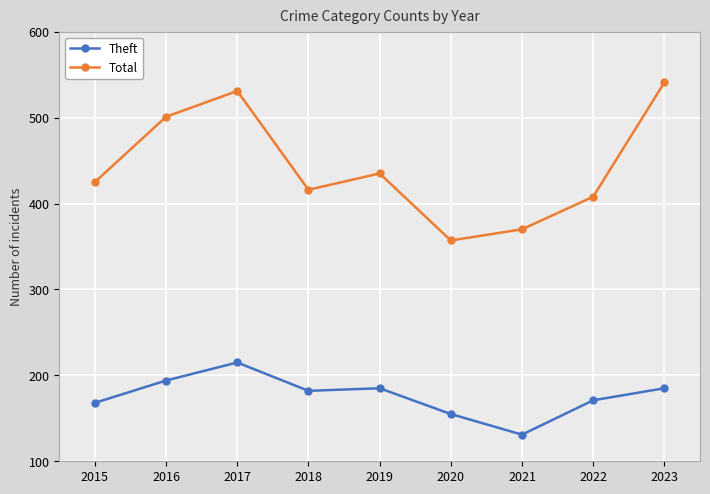

What is the average value of the Theft series?

176